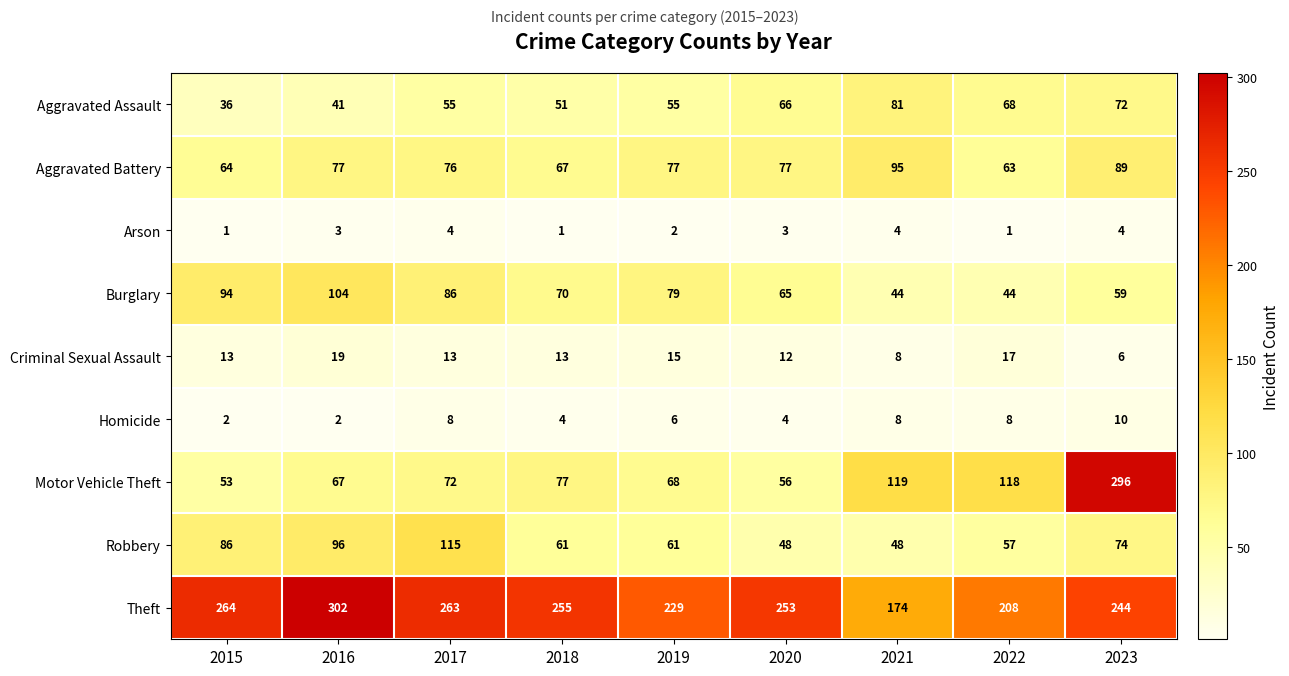

The Homicide series shows 2 at 2016. True or false?

True